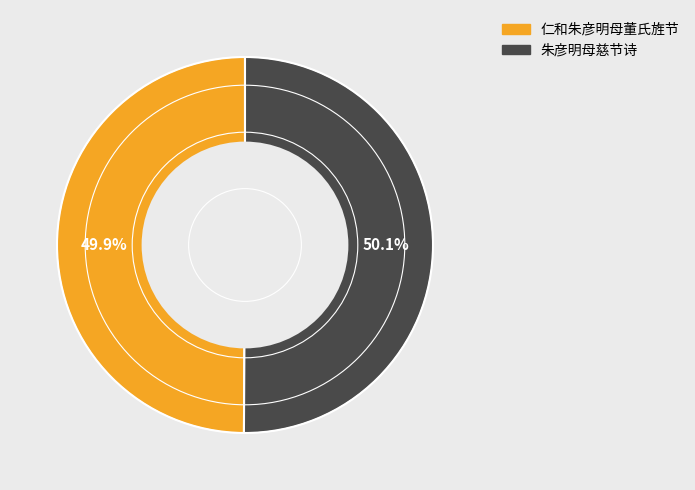

Is there any slice that represents more than half of the pie?

Yes